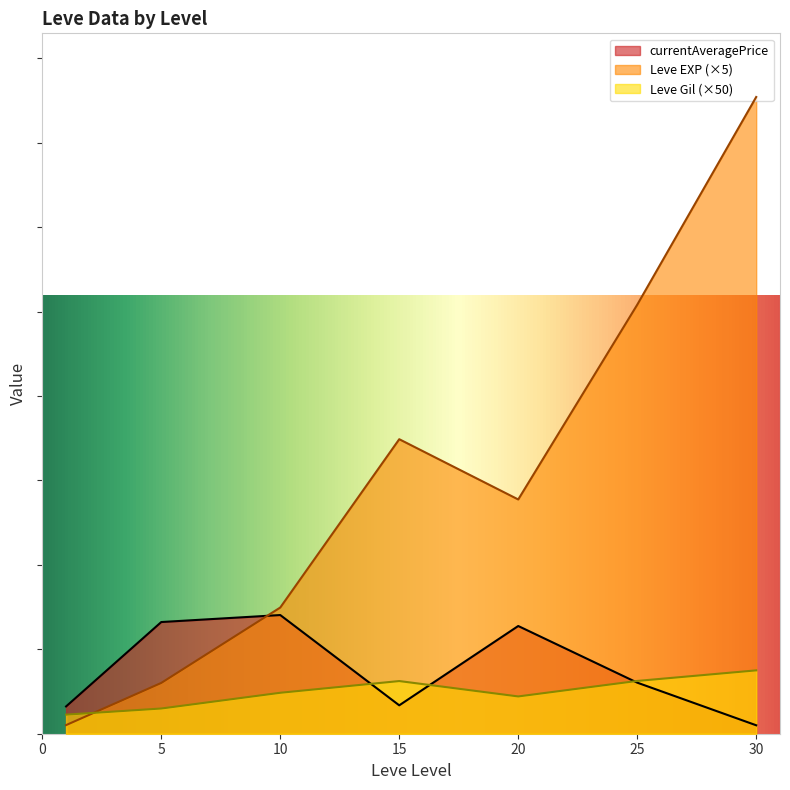

How many lines are shown in the chart?

3